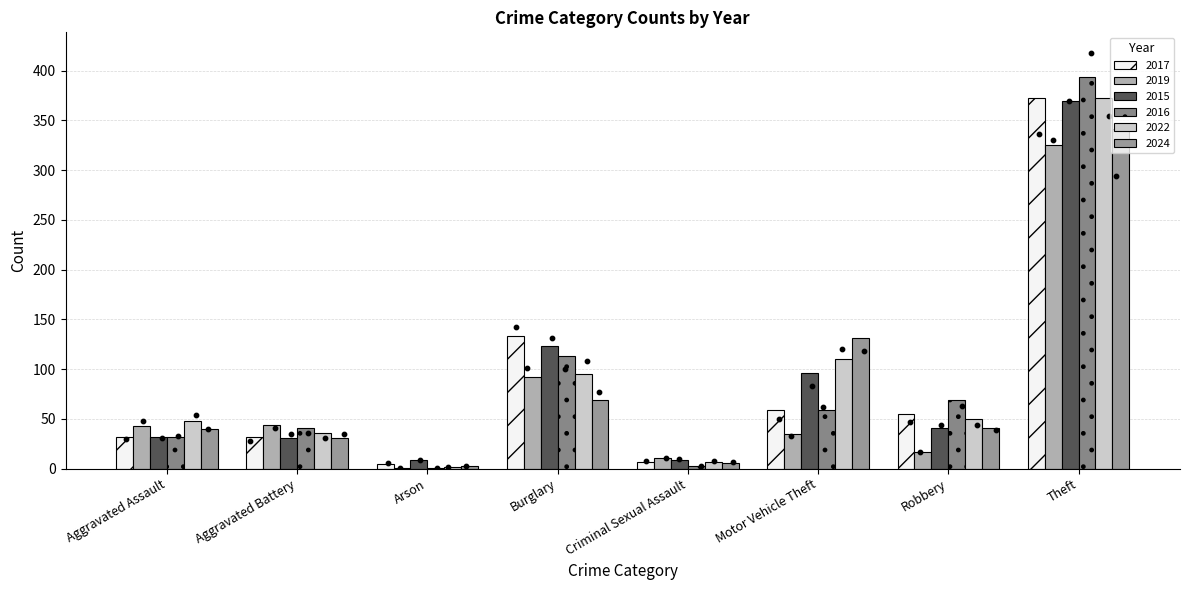

At how many categories does at least one series exceed 29?

6